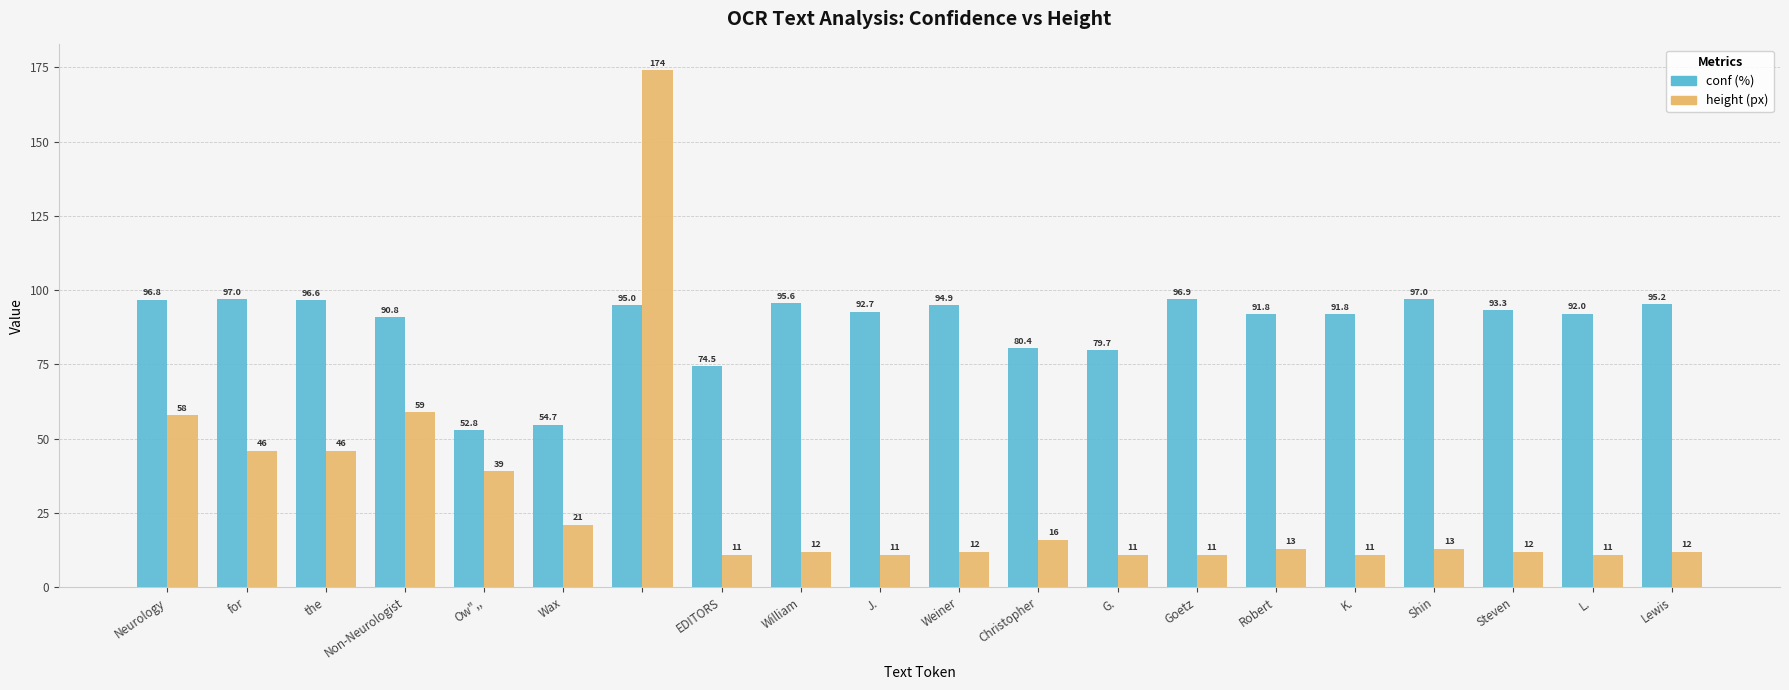

Reading left to right, what are all the values shown in this chart?

conf: 96.8	97.0	96.6	90.8	52.8	54.7	95.0	74.5	95.6	92.7	94.9	80.4	79.7	96.9	91.8	91.8	97.0	93.3	92.0	95.2
height: 58.0	46.0	46.0	59.0	39.0	21.0	174.0	11.0	12.0	11.0	12.0	16.0	11.0	11.0	13.0	11.0	13.0	12.0	11.0	12.0